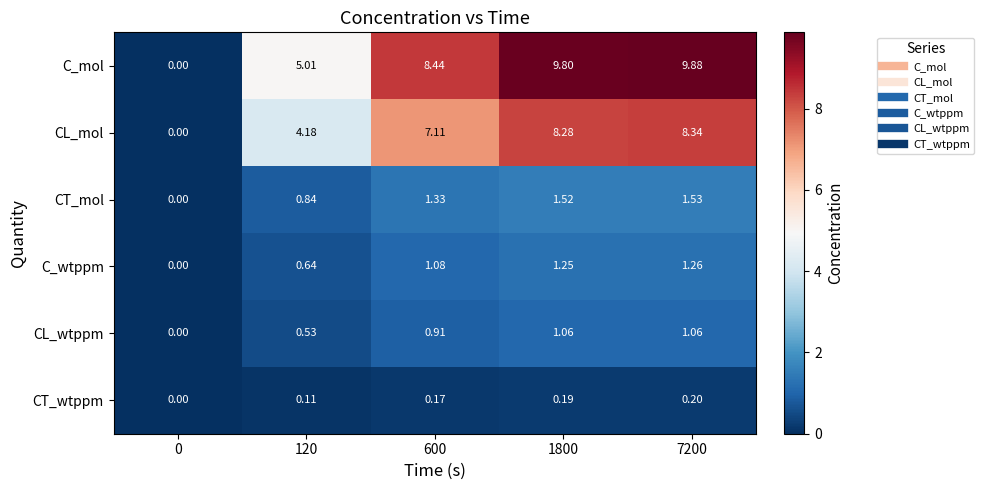

Is the value of C_wtppm at 600 greater than the value of CT_mol at 1800?

No